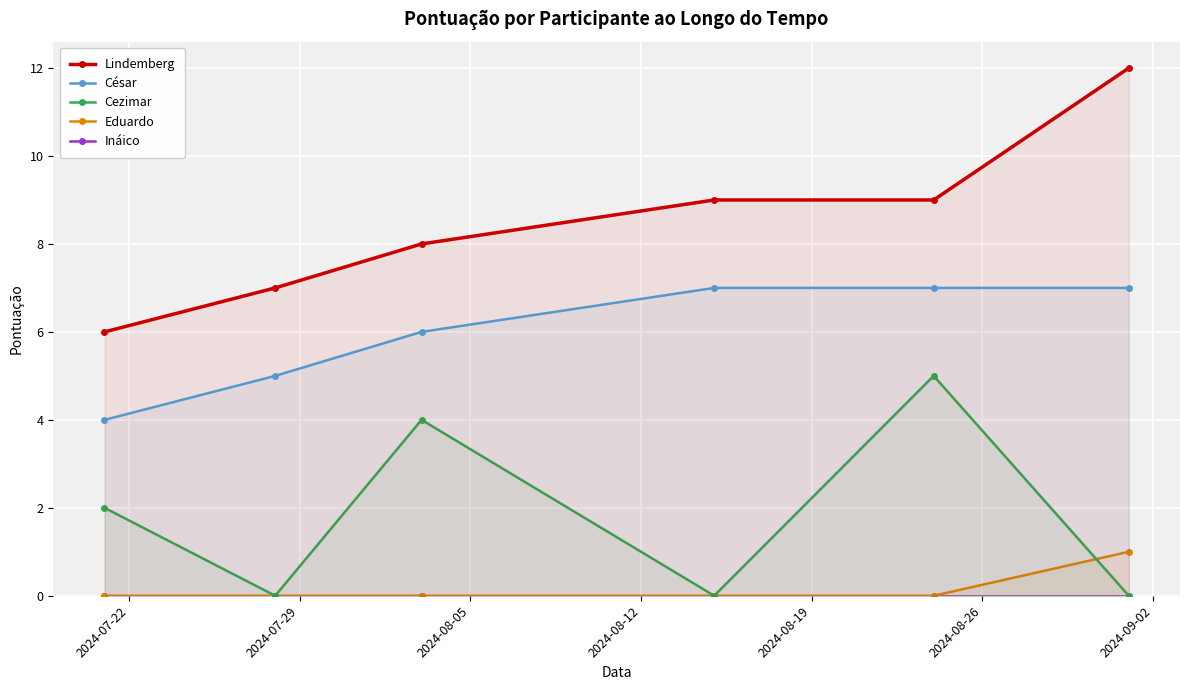

True or false: César and Cezimar intersect in this chart.

False